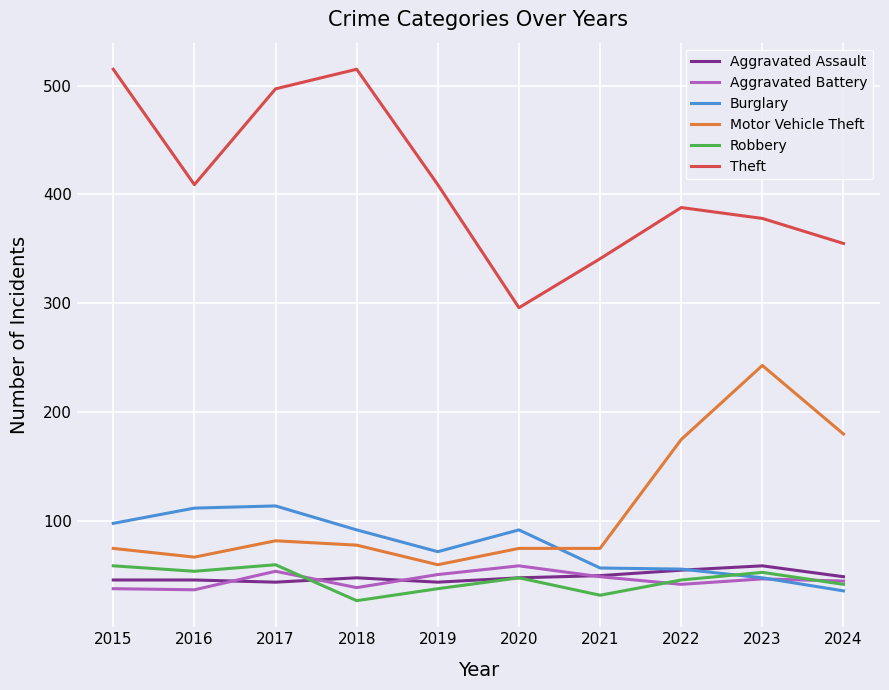

Is the value of Aggravated Assault at 2018 greater than the value of Burglary at 2018?

No